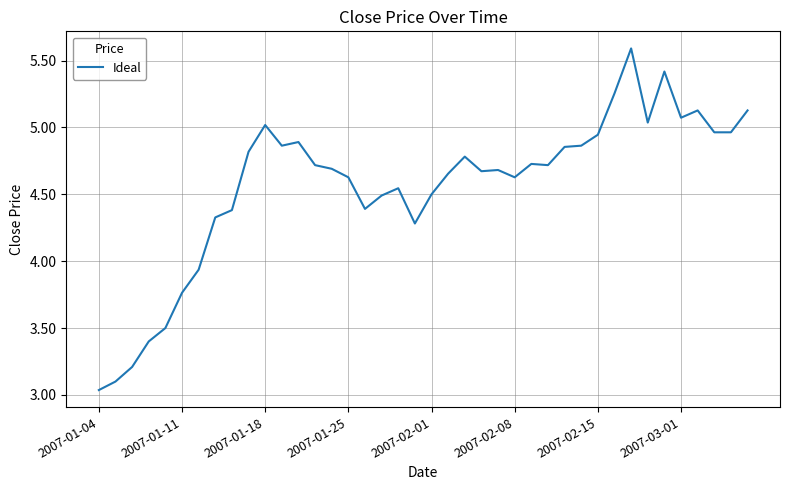

What is the maximum value shown in the chart?

5.6